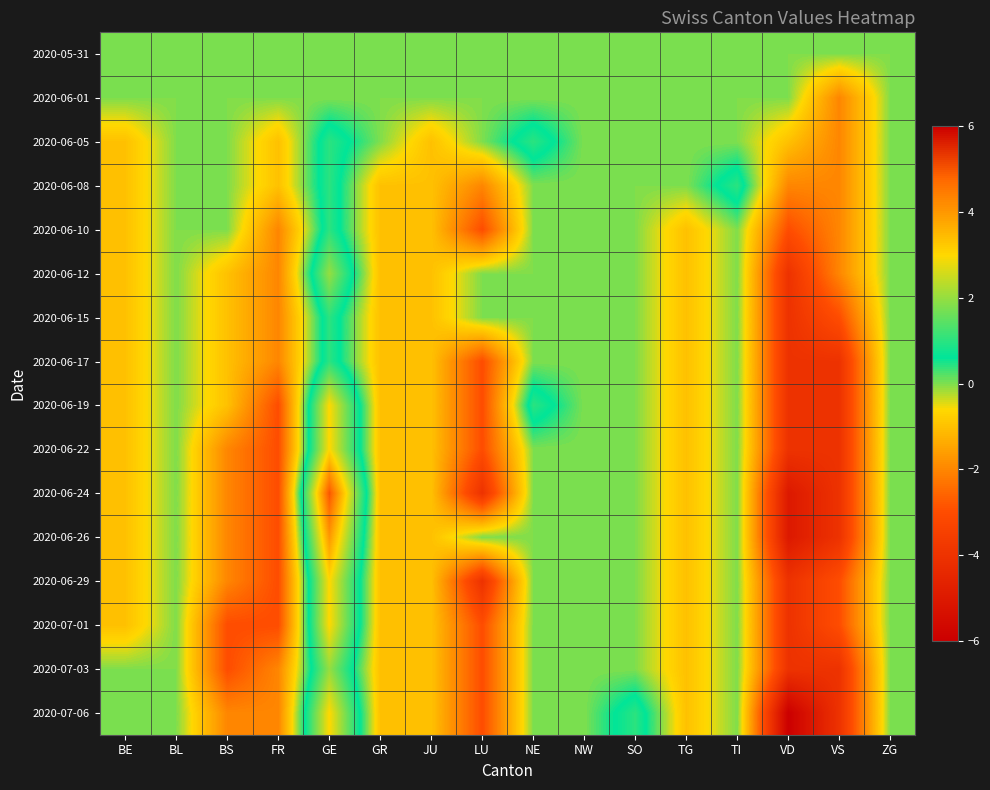

Reading left to right, list all the values displayed in this chart.

2020-05-31: BE=0	BL=0	BS=0	FR=0	GE=0	GR=0	JU=0	LU=0	NE=0	NW=0	SO=0	TG=0	TI=0	VD=0	VS=0	ZG=0
2020-06-01: BE=0	BL=0	BS=0	FR=0	GE=0	GR=0	JU=0	LU=0	NE=0	NW=0	SO=0	TG=0	TI=0	VD=0	VS=-2	ZG=0
2020-06-05: BE=-1	BL=0	BS=0	FR=-1	GE=1	GR=0	JU=-1	LU=0	NE=1	NW=0	SO=0	TG=0	TI=0	VD=-1	VS=-2	ZG=0
2020-06-08: BE=-1	BL=0	BS=0	FR=-1	GE=1	GR=-1	JU=-1	LU=-2	NE=0	NW=0	SO=0	TG=0	TI=1	VD=-2	VS=-2	ZG=0
2020-06-10: BE=-1	BL=0	BS=0	FR=-2	GE=1	GR=-1	JU=-1	LU=-3	NE=0	NW=0	SO=0	TG=-1	TI=0	VD=-3	VS=-2	ZG=0
2020-06-12: BE=-1	BL=0	BS=-1	FR=-2	GE=2	GR=-1	JU=-1	LU=0	NE=0	NW=0	SO=0	TG=-1	TI=0	VD=-4	VS=-2	ZG=0
2020-06-15: BE=-1	BL=0	BS=-1	FR=-2	GE=1	GR=-1	JU=-1	LU=0	NE=0	NW=0	SO=0	TG=-1	TI=0	VD=-4	VS=-3	ZG=0
2020-06-17: BE=-1	BL=0	BS=-1	FR=-2	GE=1	GR=-1	JU=-1	LU=-3	NE=0	NW=0	SO=0	TG=-1	TI=0	VD=-4	VS=-4	ZG=0
2020-06-19: BE=-1	BL=0	BS=-1	FR=-3	GE=3	GR=-1	JU=-1	LU=-3	NE=1	NW=0	SO=0	TG=-1	TI=0	VD=-4	VS=-4	ZG=0
2020-06-22: BE=-1	BL=0	BS=-2	FR=-3	GE=3	GR=-1	JU=-1	LU=-3	NE=0	NW=0	SO=0	TG=-1	TI=0	VD=-4	VS=-4	ZG=0
2020-06-24: BE=-1	BL=0	BS=-2	FR=-3	GE=5	GR=-1	JU=-1	LU=-4	NE=0	NW=0	SO=0	TG=-1	TI=0	VD=-5	VS=-4	ZG=0
2020-06-26: BE=-1	BL=0	BS=-2	FR=-3	GE=4	GR=-1	JU=-1	LU=0	NE=0	NW=0	SO=0	TG=-1	TI=0	VD=-5	VS=-4	ZG=0
2020-06-29: BE=-1	BL=0	BS=-2	FR=-3	GE=3	GR=-1	JU=-1	LU=-4	NE=0	NW=0	SO=0	TG=-1	TI=0	VD=-4	VS=-3	ZG=0
2020-07-01: BE=-1	BL=0	BS=-3	FR=-3	GE=3	GR=-1	JU=-1	LU=-3	NE=0	NW=0	SO=0	TG=-1	TI=0	VD=-4	VS=-3	ZG=0
2020-07-03: BE=0	BL=0	BS=-3	FR=-2	GE=2	GR=-1	JU=-1	LU=-3	NE=0	NW=0	SO=0	TG=-1	TI=0	VD=-4	VS=-4	ZG=0
2020-07-06: BE=0	BL=0	BS=-2	FR=-2	GE=3	GR=-1	JU=-1	LU=-3	NE=0	NW=0	SO=1	TG=-1	TI=0	VD=-6	VS=-4	ZG=0